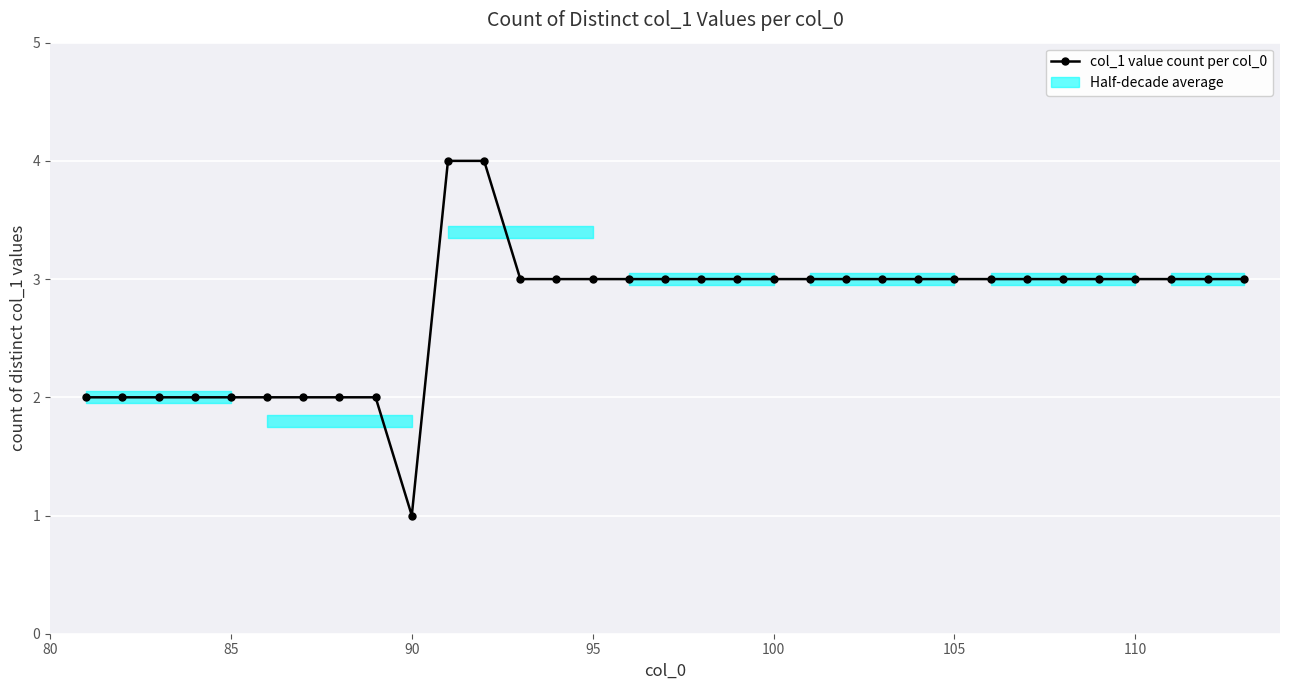

What is the value of the 10th point from the left?

1